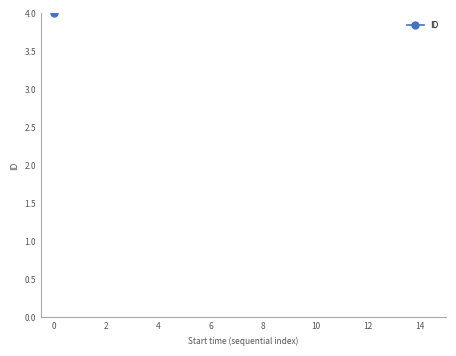

What is the smallest value displayed?

4